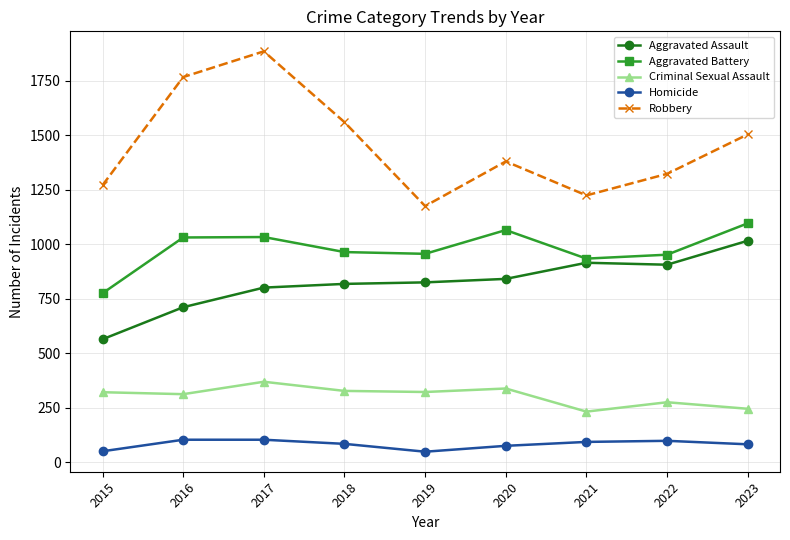

Does the chart display data point markers on the line(s)?

Yes